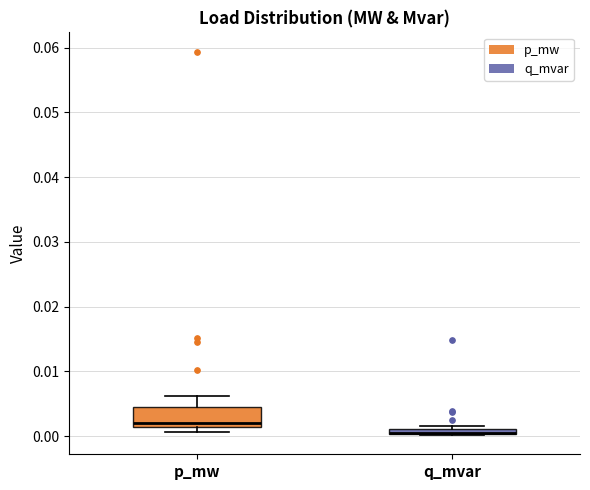

Where is the upper edge of the box for p_mw on the y-axis? The values are not printed on the chart, so give them approximately, as read against the axis.

0.004